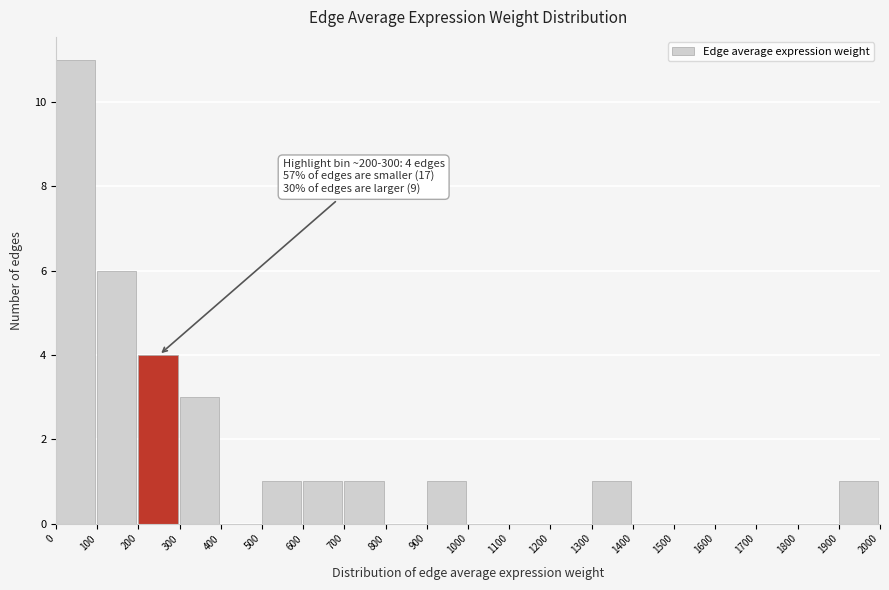

Over which range of the x-axis is the bar tallest?

0 to 100